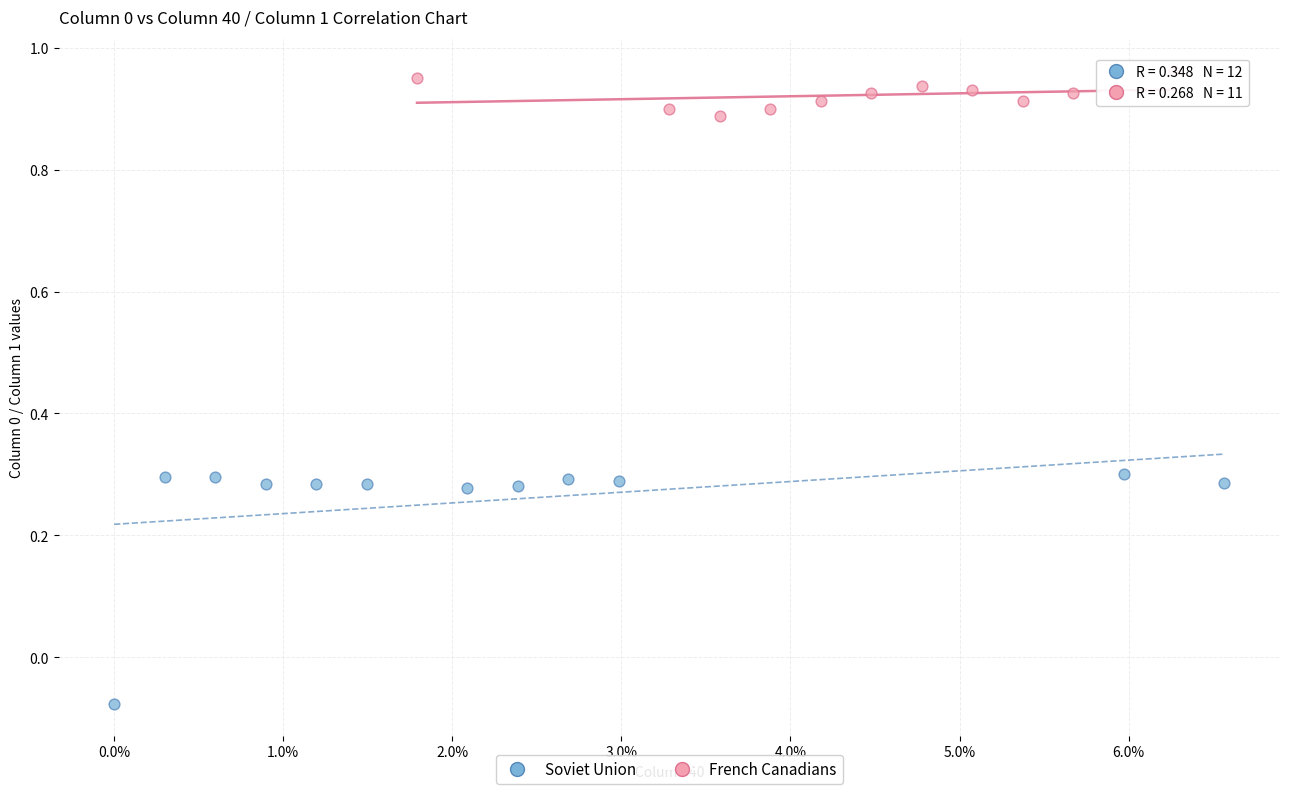

Which series reaches the maximum Y coordinate?

French Canadians